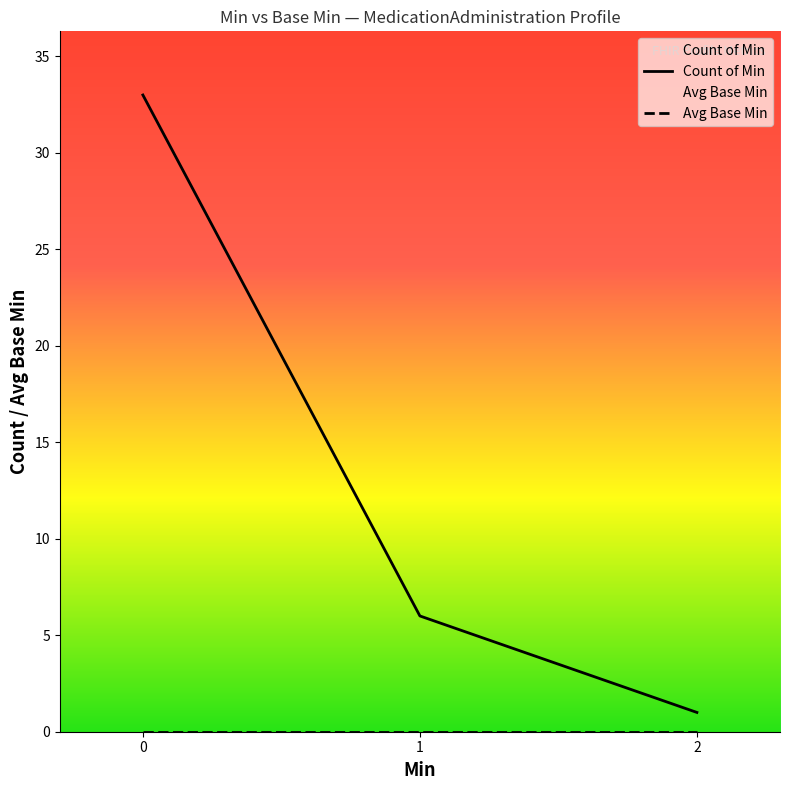

What is the spread (max minus min) of values at 1?

6